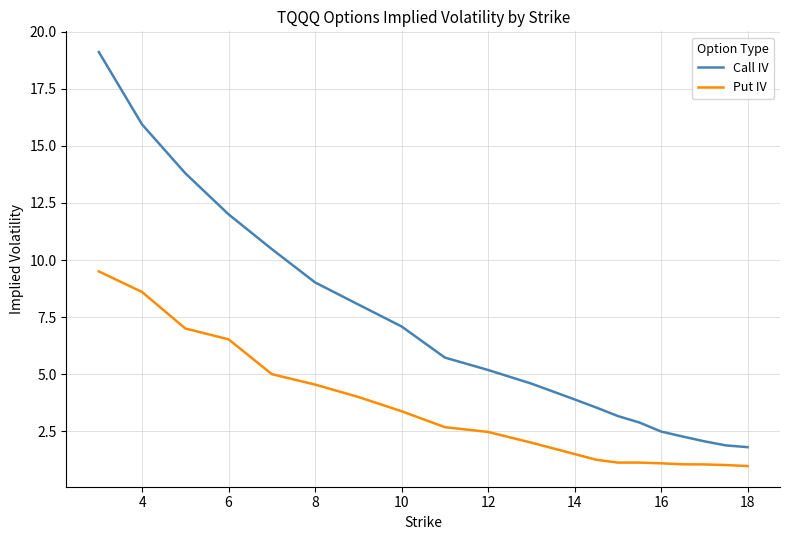

List the series in order of their overall mean, highest first.

Call IV, Put IV